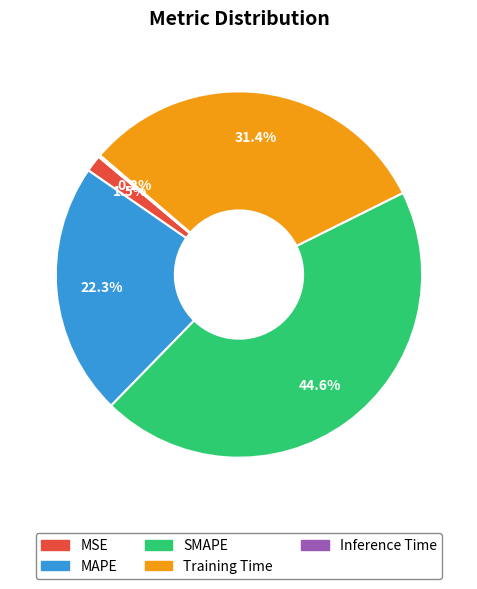

What percentage do Training Time and MSE together represent?

32.9%